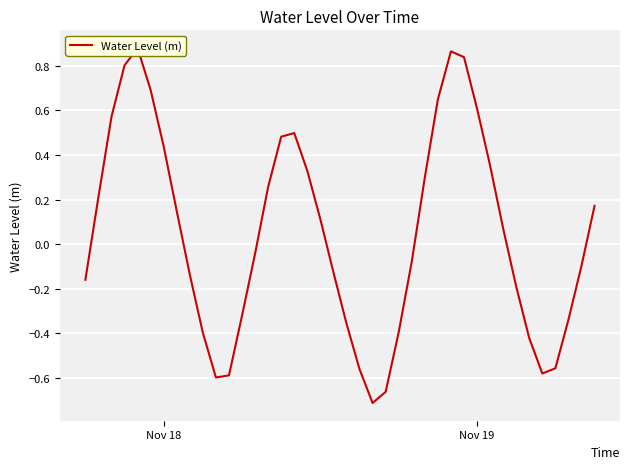

Is it true that the value at 16 is 0.3?

False